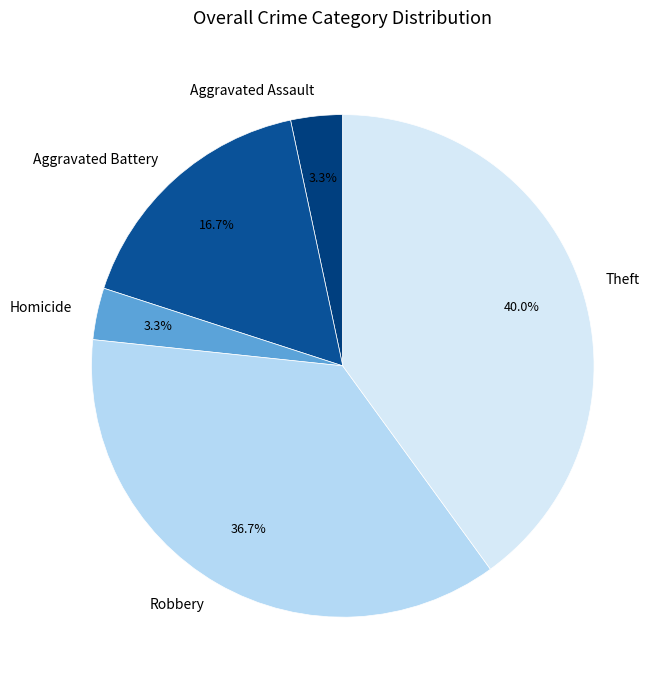

What is the largest slice in the pie chart?

Theft